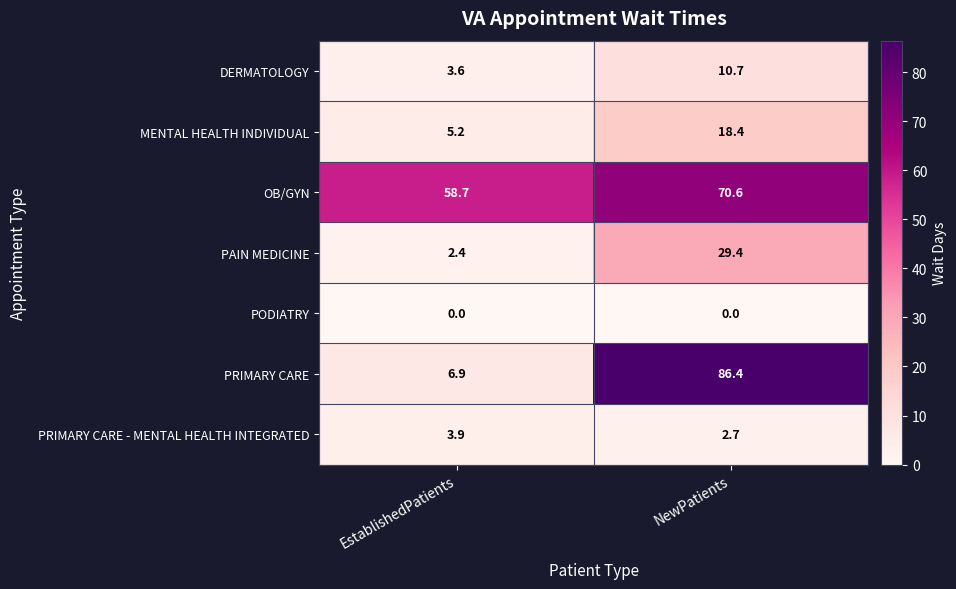

How many distinct data groups are displayed?

7